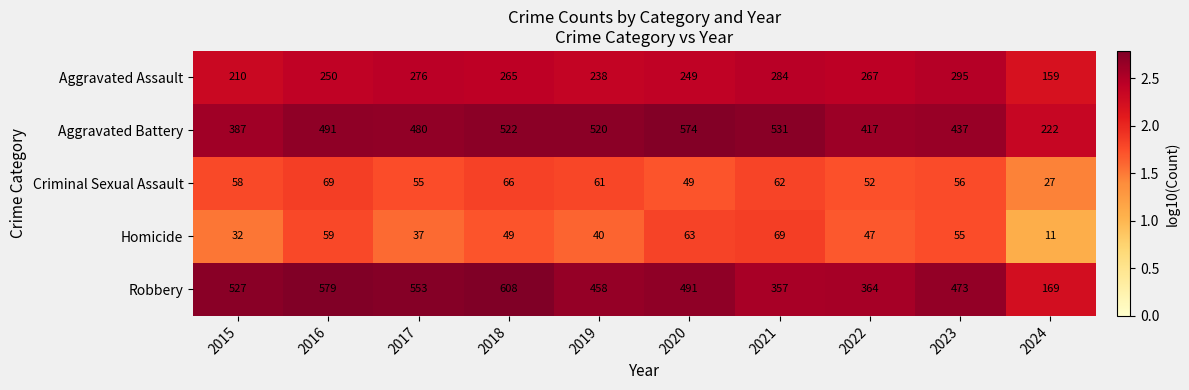

What is the approximate value of Homicide at 2020, to the nearest 5?

65